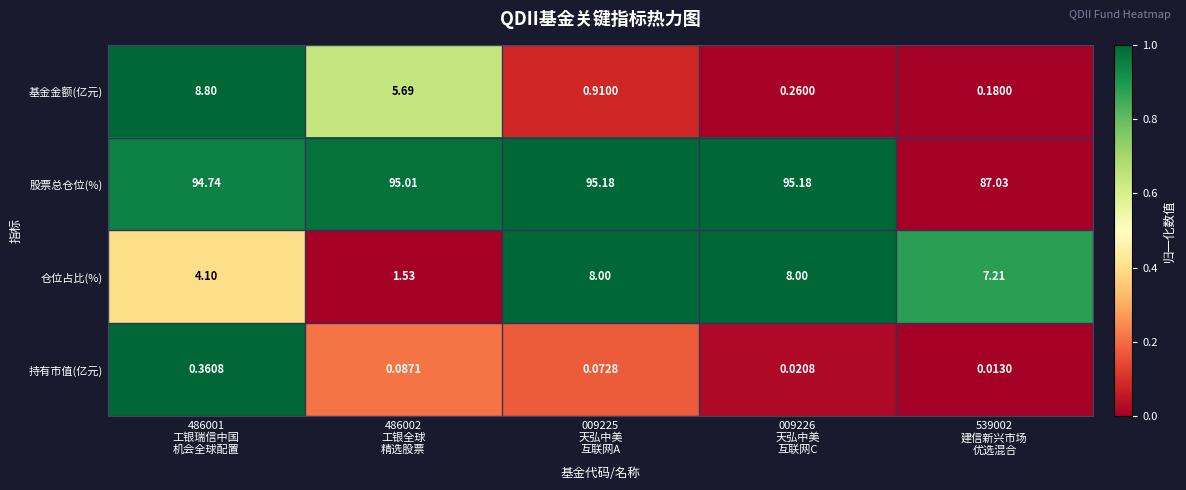

Which series has the largest total across all categories?

股票总仓位(%)